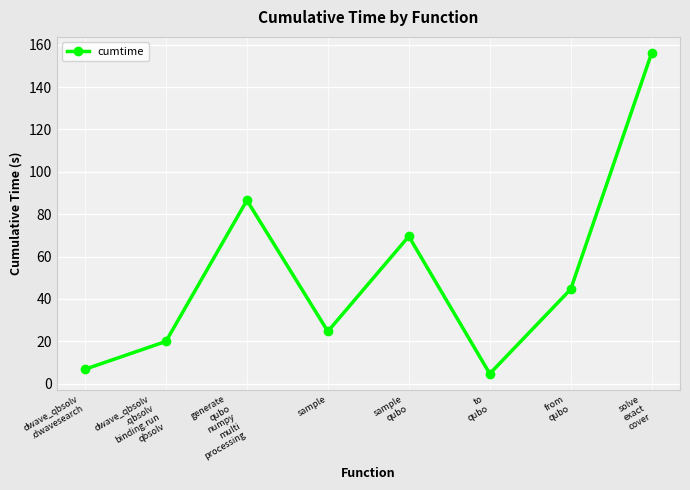

How many points are higher than both their immediate neighbors (excluding endpoints)?

2